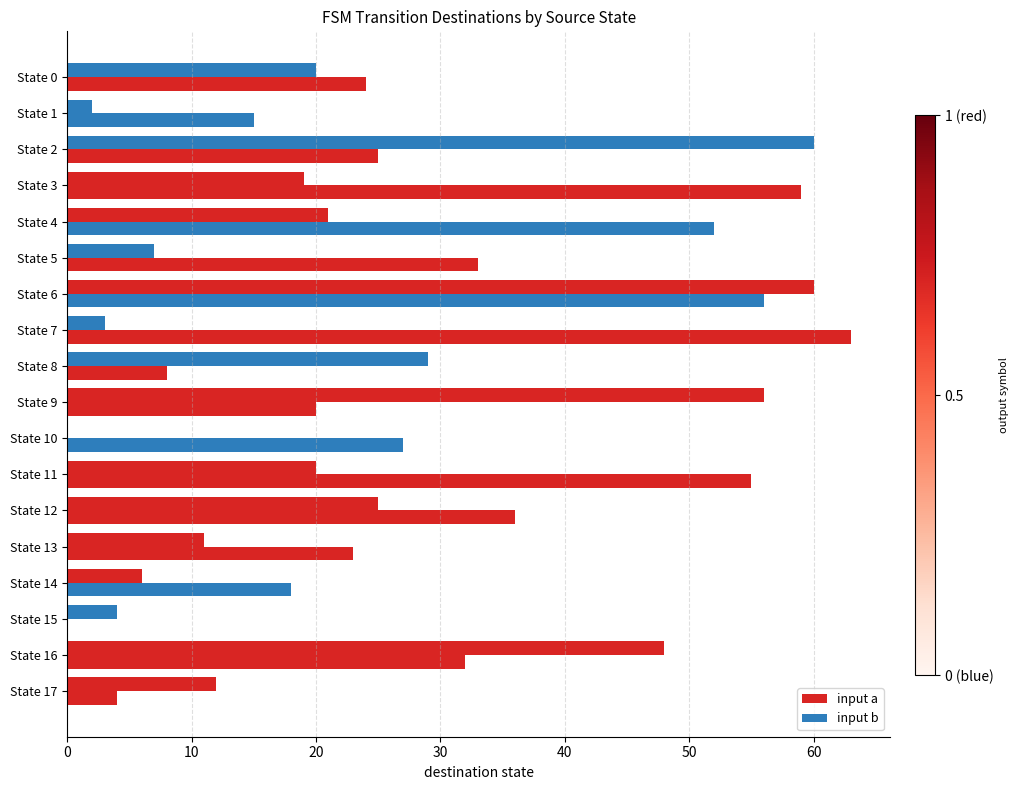

How many categories are shown in the chart?

18